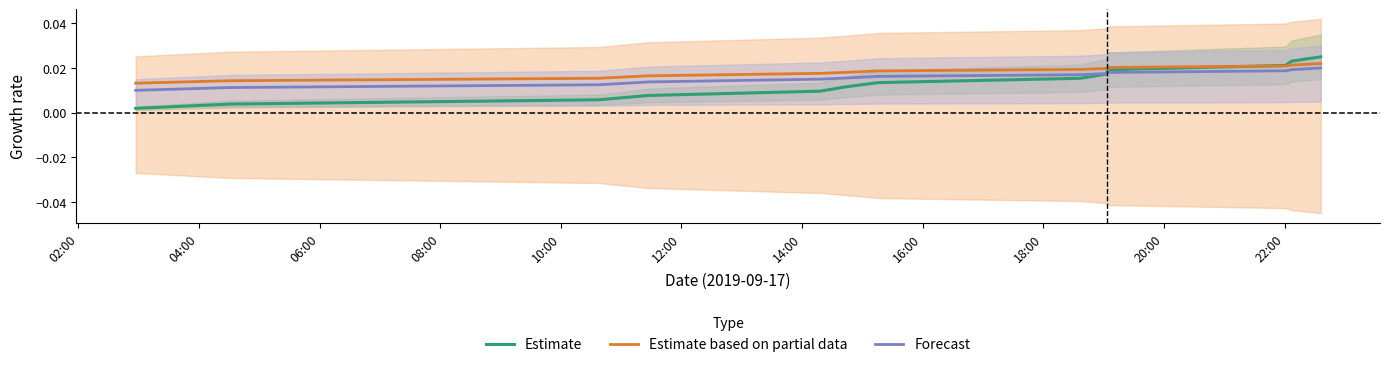

What is the total value across all series at 18:00?

0.1